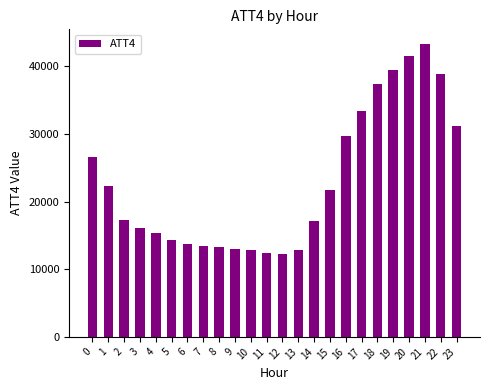

Count the number of data series in this chart.

1